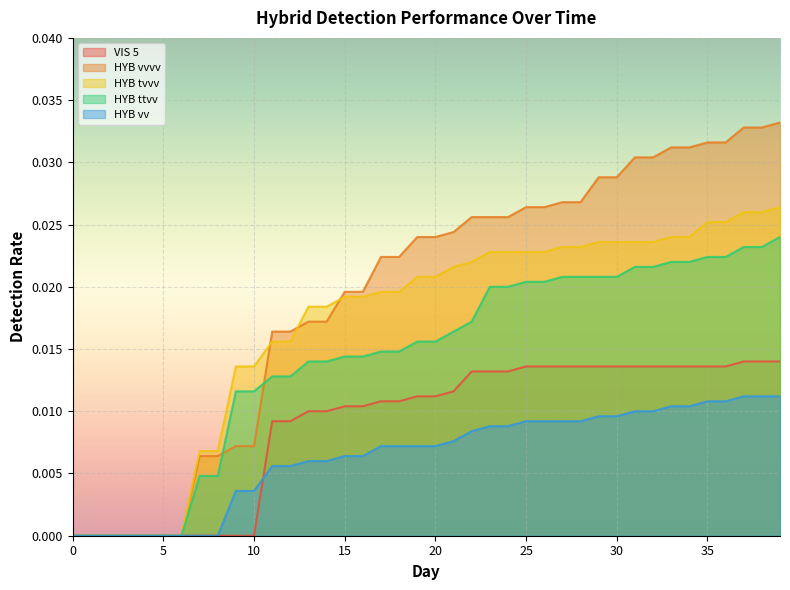

True or false: HYB vvvv has a value of 0.0 at 27.

False